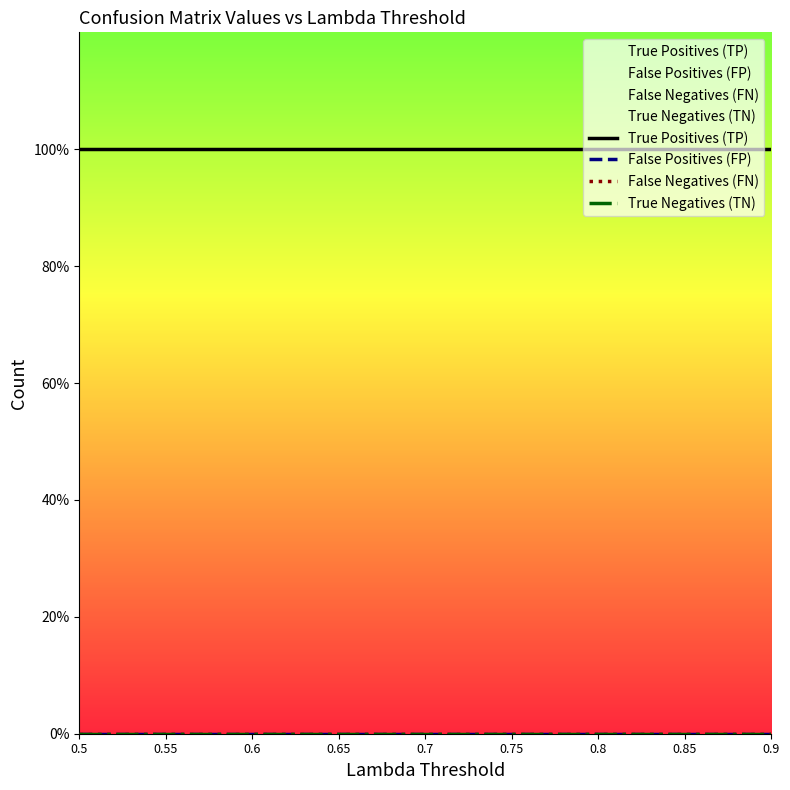

Reading left to right, list all the values displayed in this chart.

True Positives (TP): 1	1	1	1	1	1	1	1	1
False Positives (FP): 0	0	0	0	0	0	0	0	0
False Negatives (FN): 0	0	0	0	0	0	0	0	0
True Negatives (TN): 0	0	0	0	0	0	0	0	0